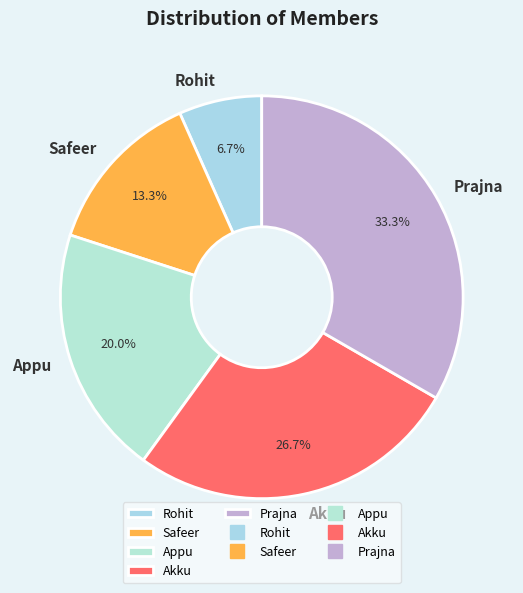

How many slices are in this pie chart?

5